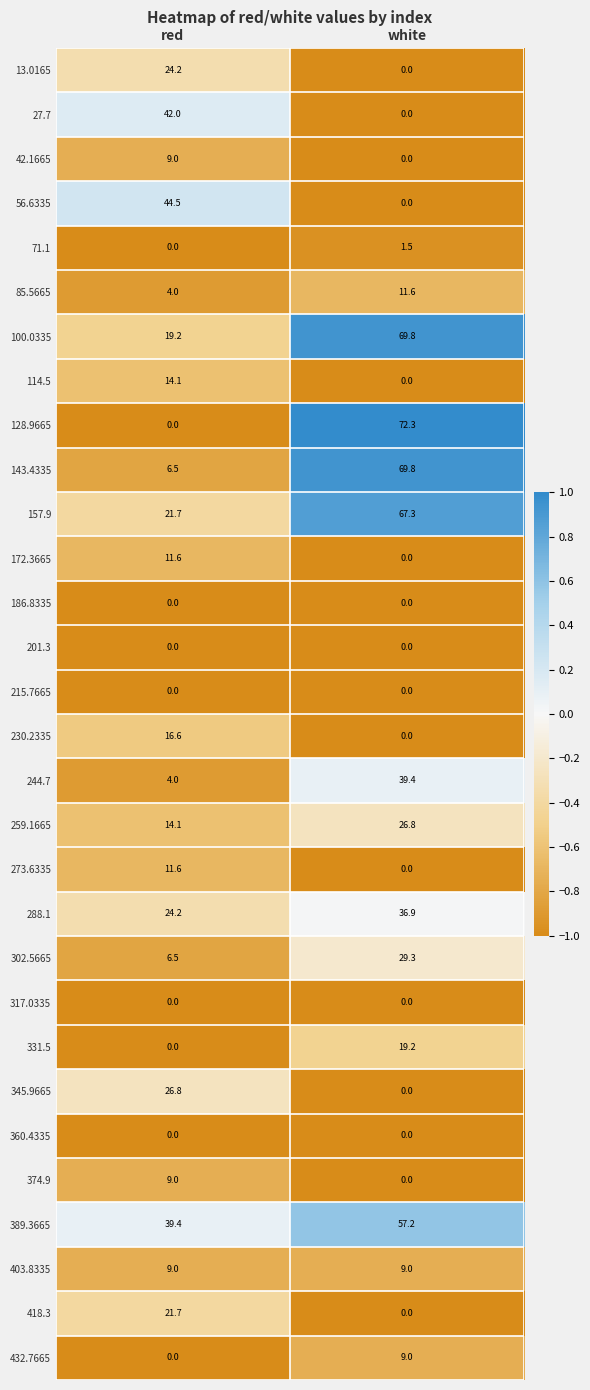

At which category does the chart reach its peak across all series?

white